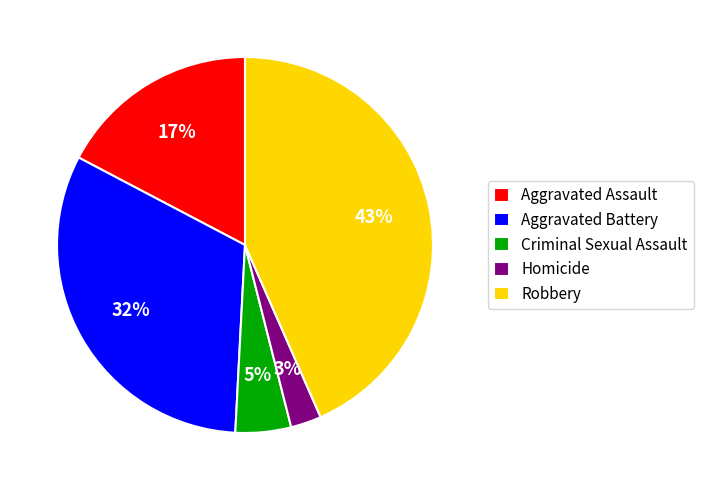

Which has a higher value, Aggravated Assault or Criminal Sexual Assault?

Aggravated Assault